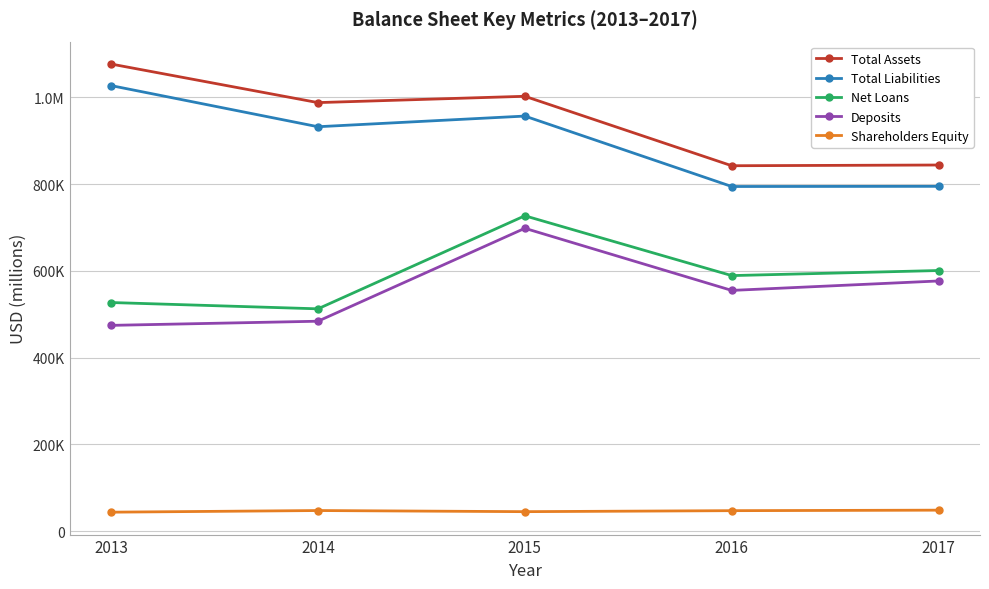

What are all the series names shown in the legend?

Total Assets, Total Liabilities, Net Loans, Deposits, Shareholders Equity